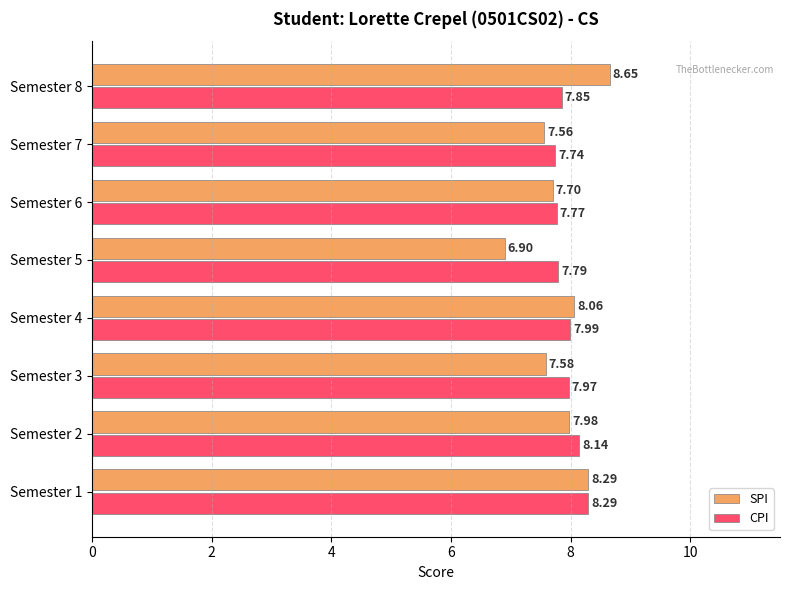

How many values in the SPI series exceed 7?

7